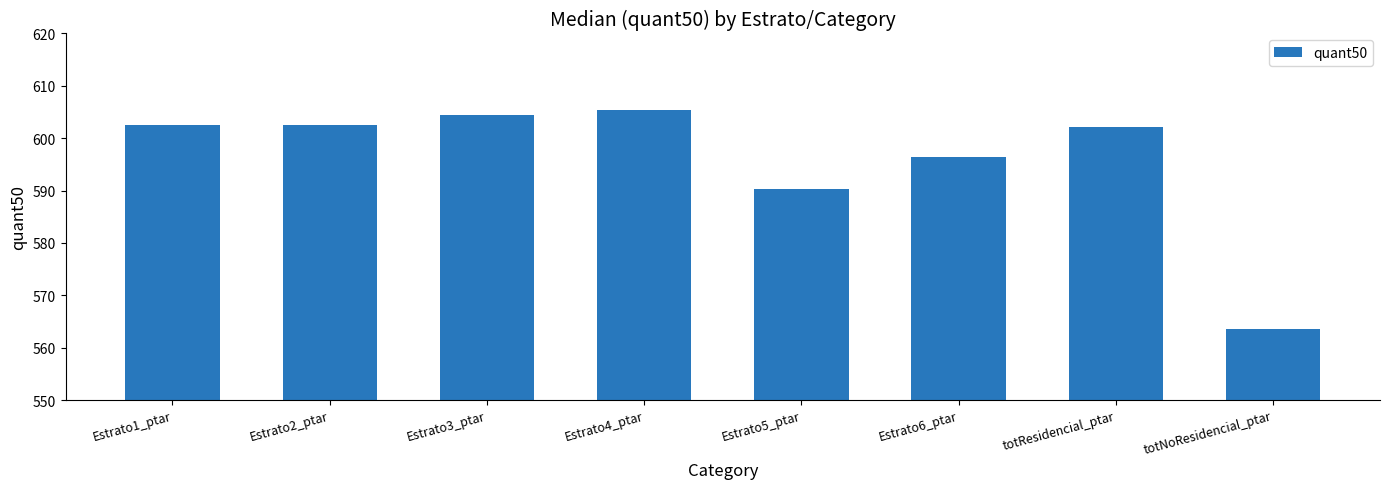

Which label corresponds to the smallest value in the chart?

totNoResidencial_ptar